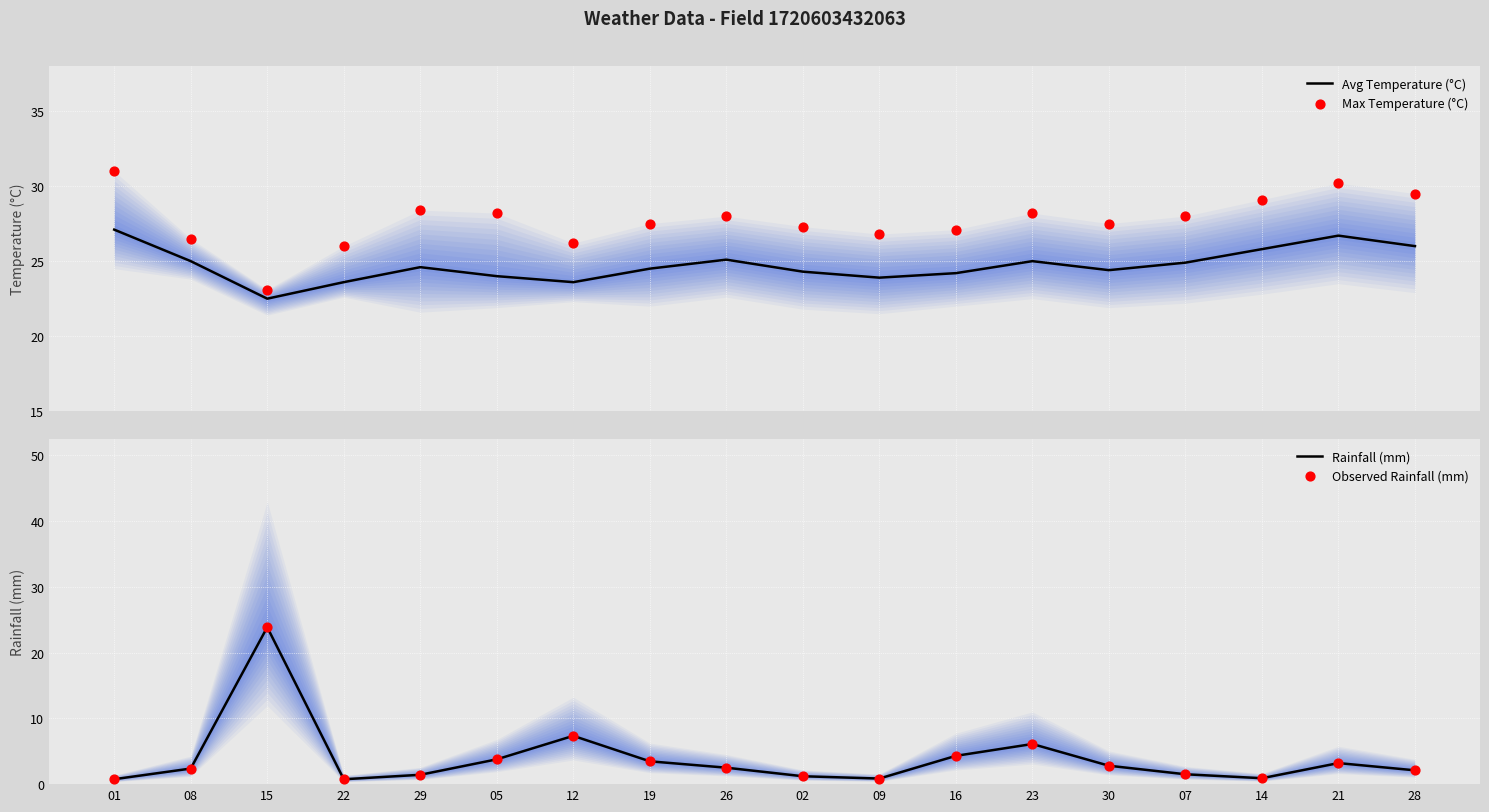

What are all the series names shown in the legend?

Avg Temperature (°C), Max Temperature (°C), Rainfall (mm), Observed Rainfall (mm)